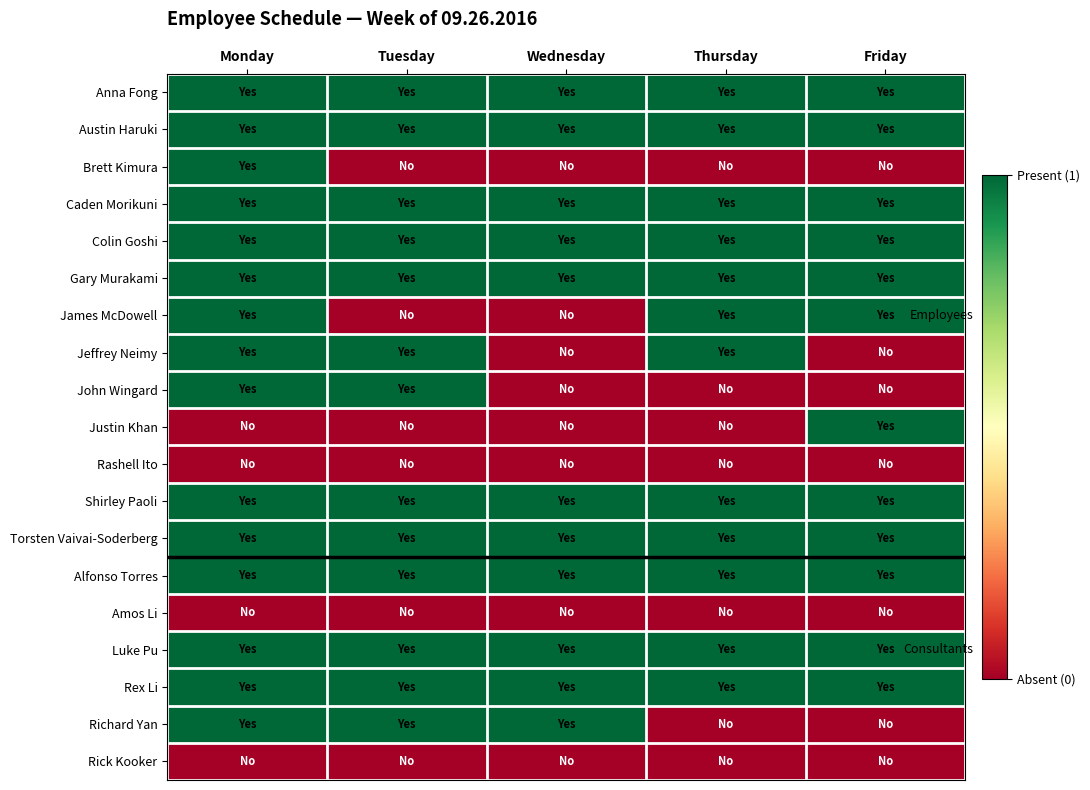

Which label corresponds to the smallest value in the chart?

Tuesday